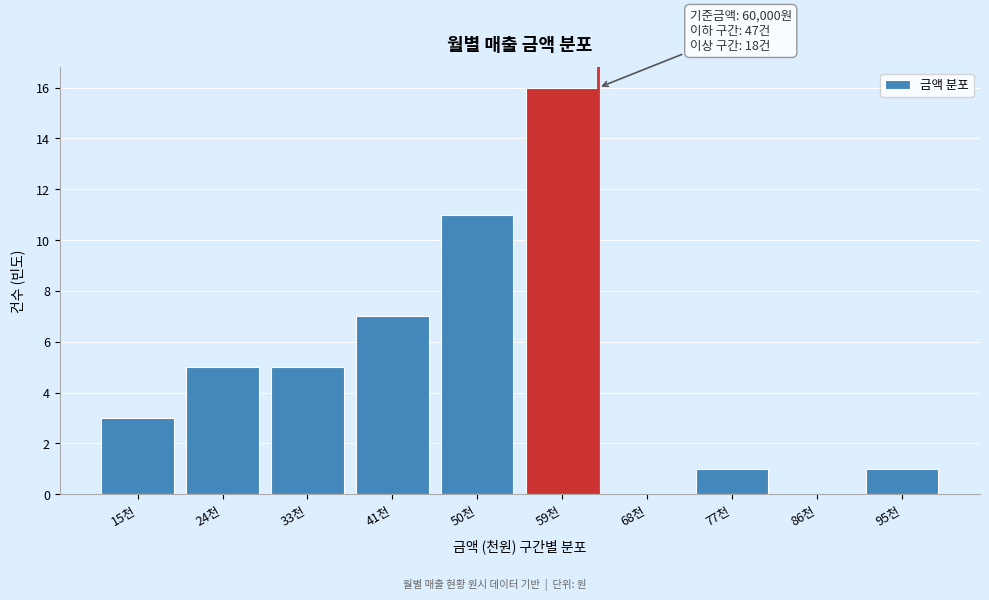

Reading right to left, extract all data points from this chart.

95천=1	86천=0	77천=1	68천=0	59천=16	50천=11	41천=7	33천=5	24천=5	15천=3